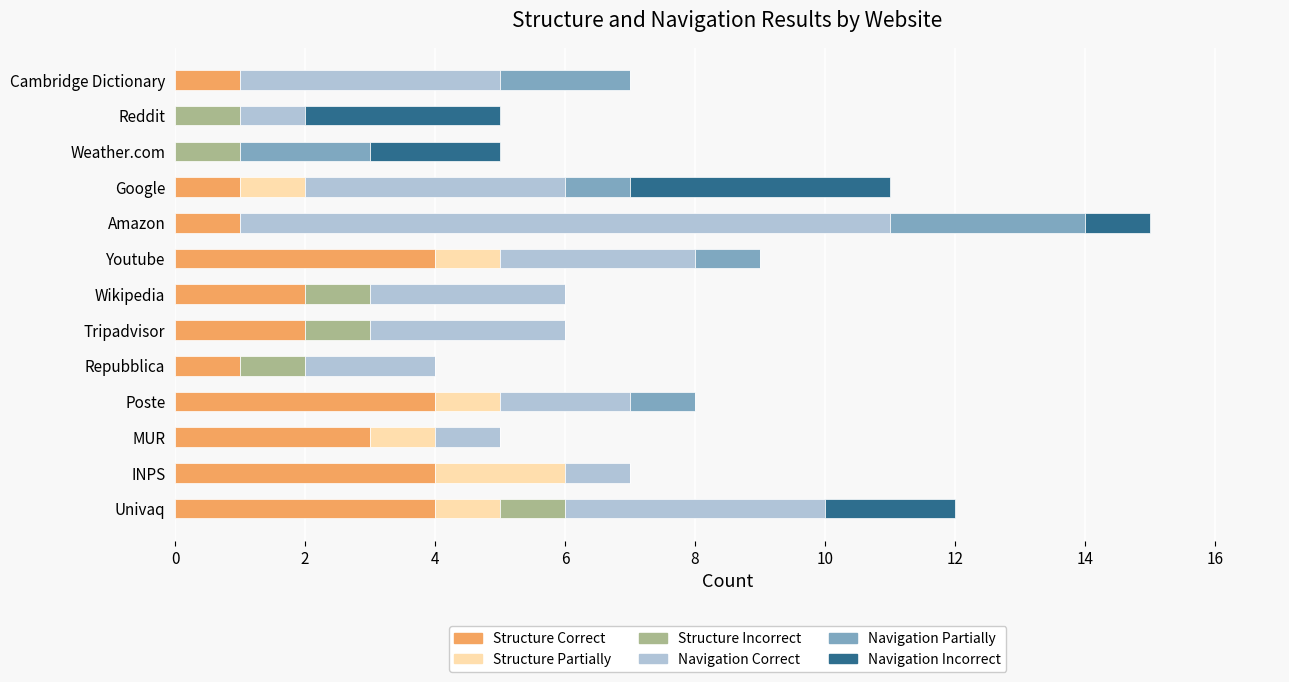

What is the total value across all series at INPS?

7